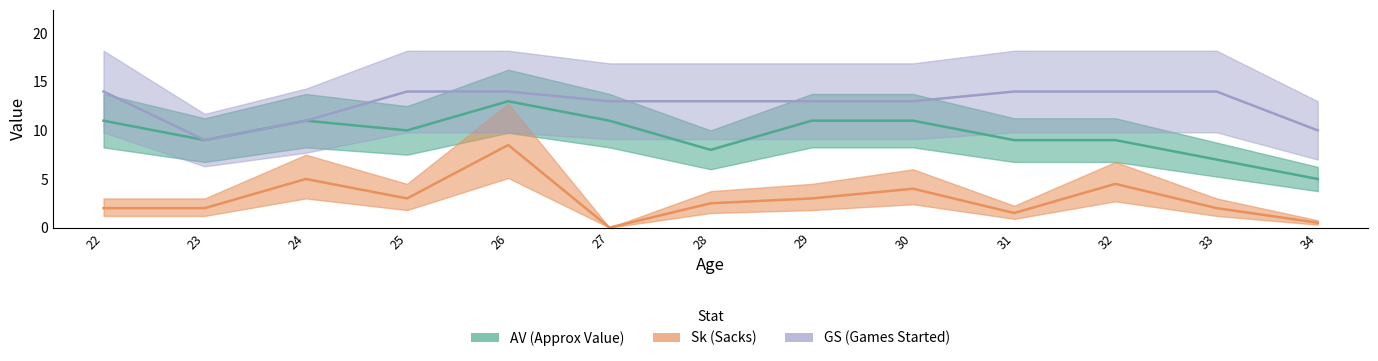

What are all the series names shown in the legend?

AV, Sk, GS